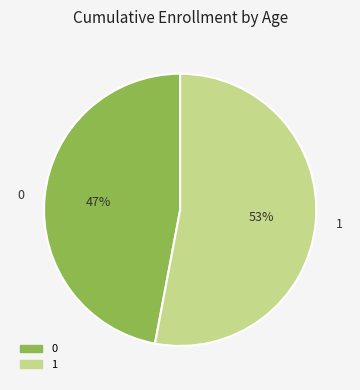

Count the number of slices in the pie.

2